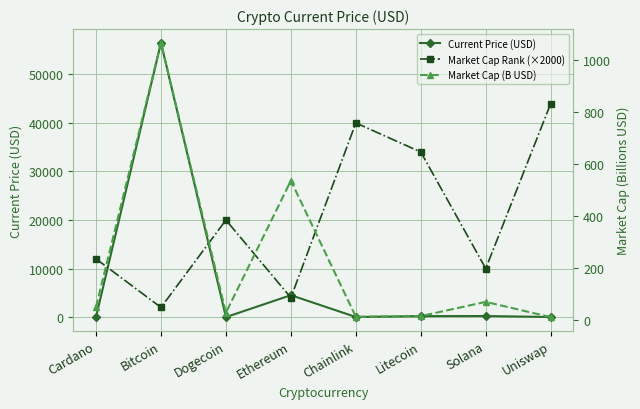

The value of Market Cap Rank (×2000) at Solana is 13081.9. True or false?

False